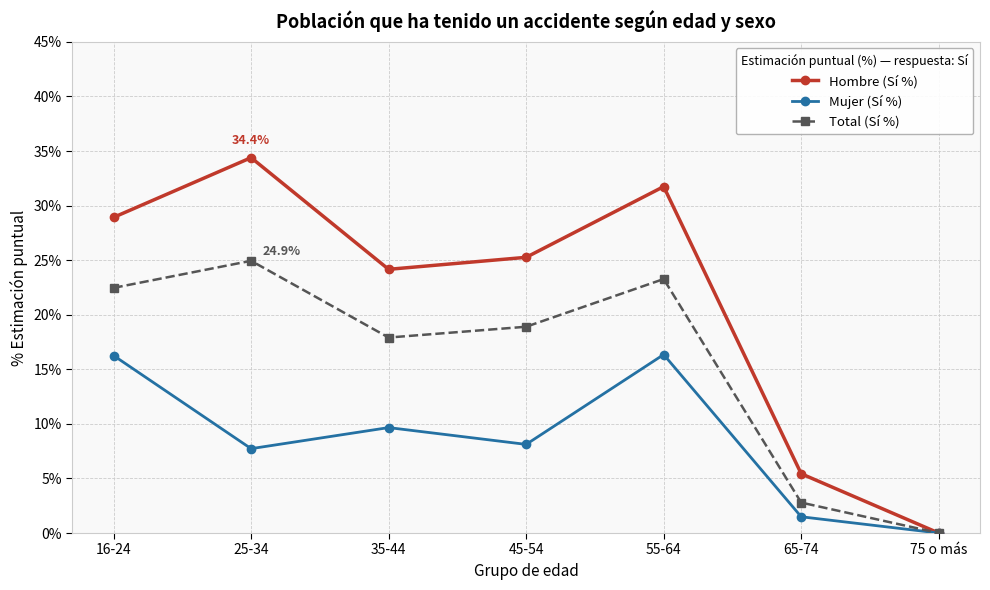

How many interior local valleys does the Mujer (Sí %) series have?

2